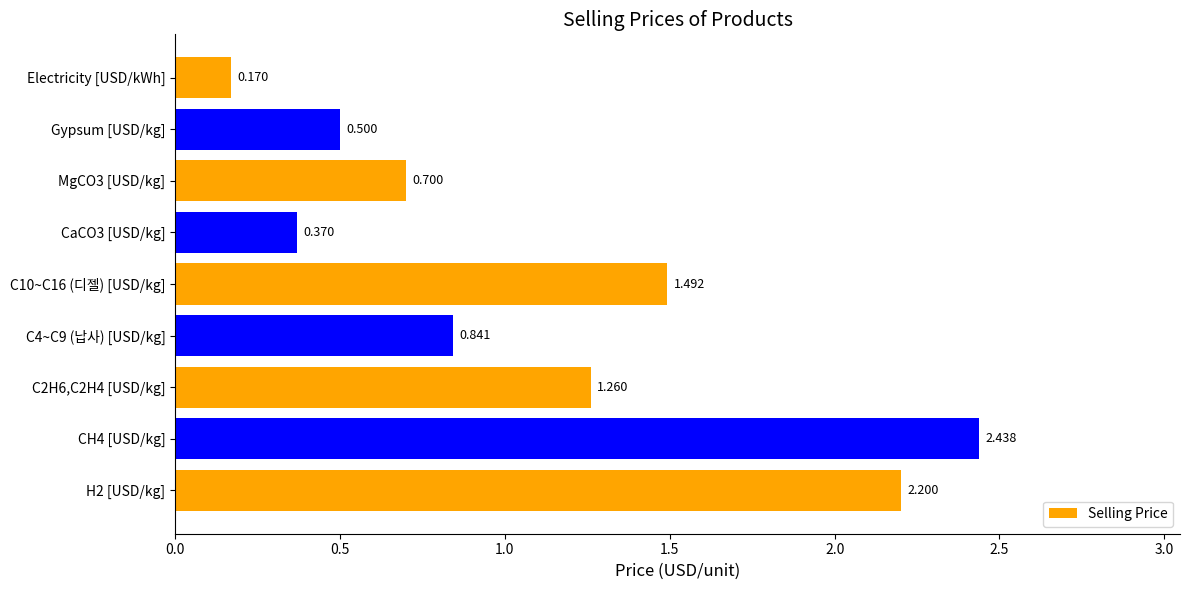

Which category has the lowest value across all series?

Electricity [USD/kWh]